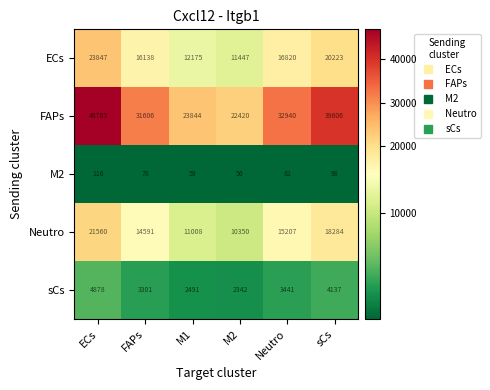

Is it true that FAPs equals 46703 at ECs?

True